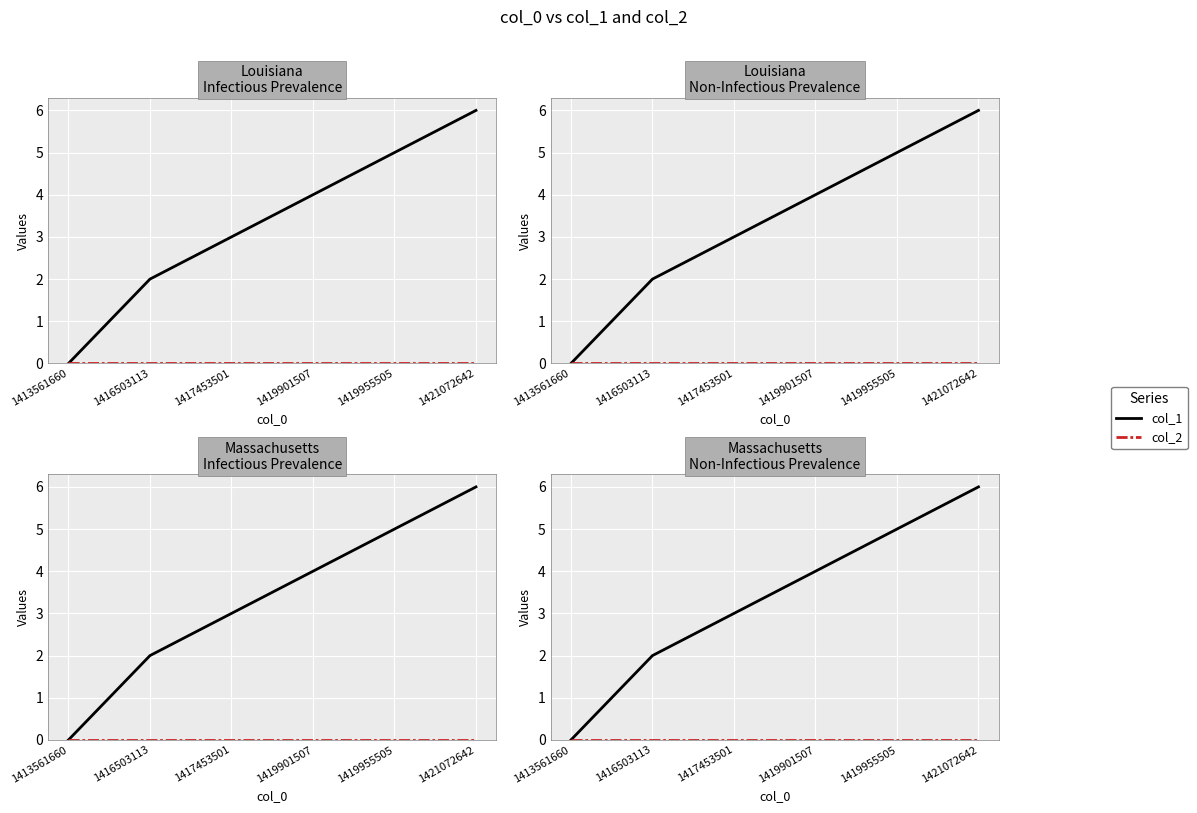

What are all the series names shown in the legend?

col_1, col_2